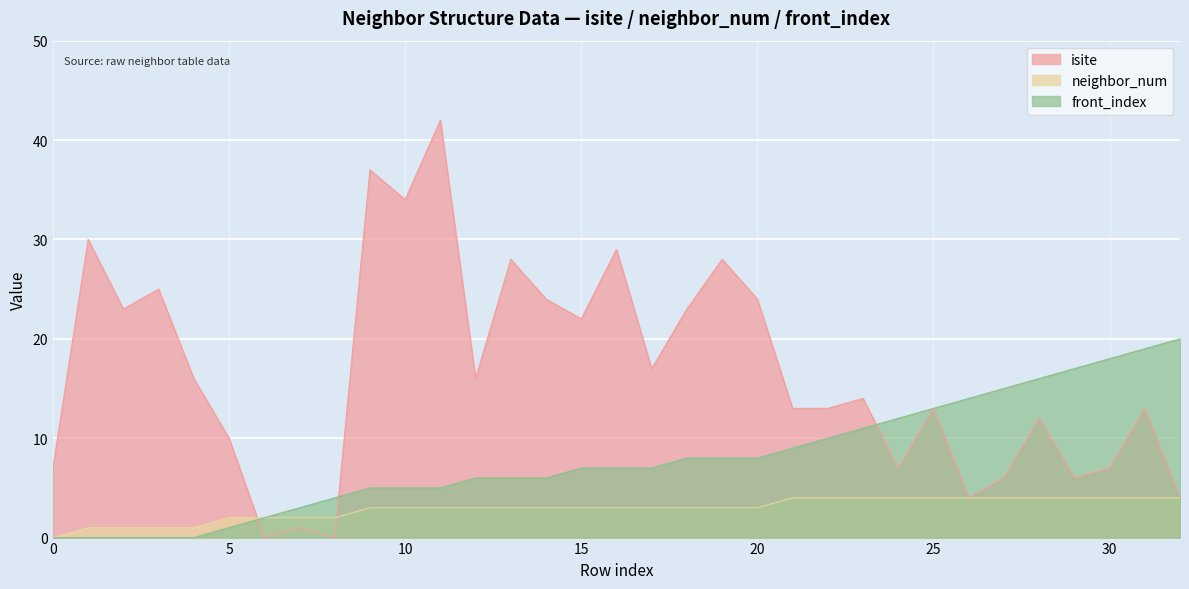

At which category does the chart reach its minimum across all series?

6